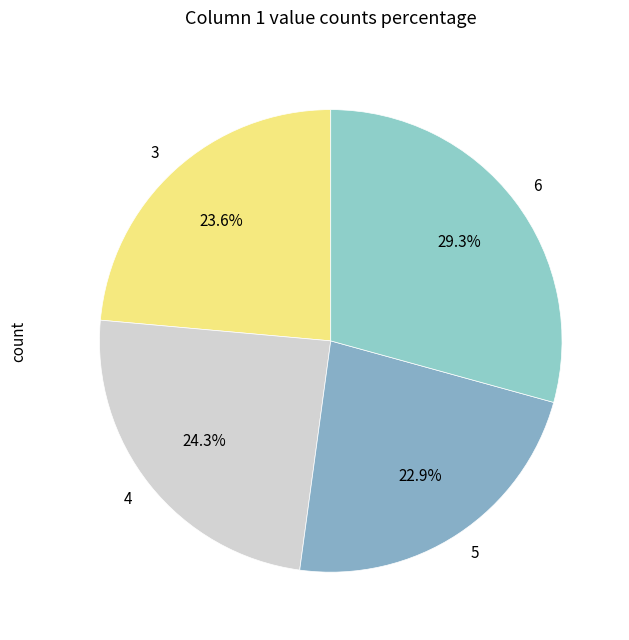

Is 5 the majority of the pie?

No